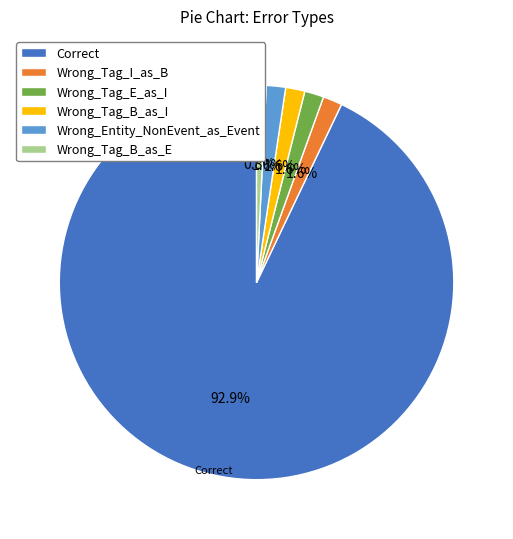

Which category has the biggest portion of the pie?

Correct